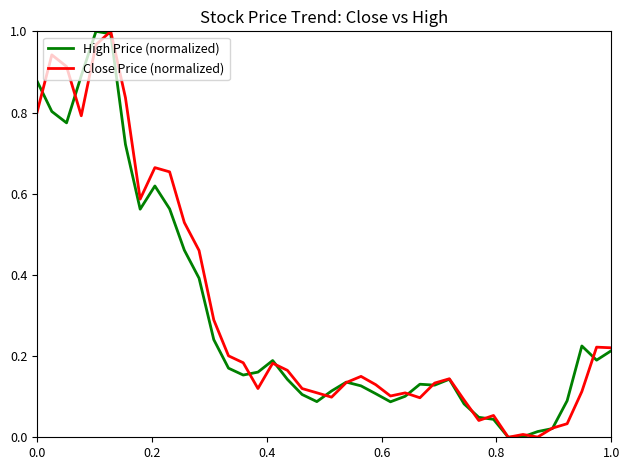

Does the chart display data point markers on the line(s)?

No